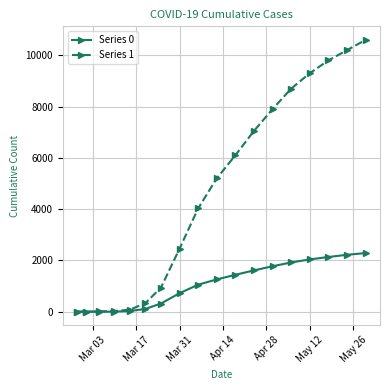

What is the lowest value of the Series 1 series?

3